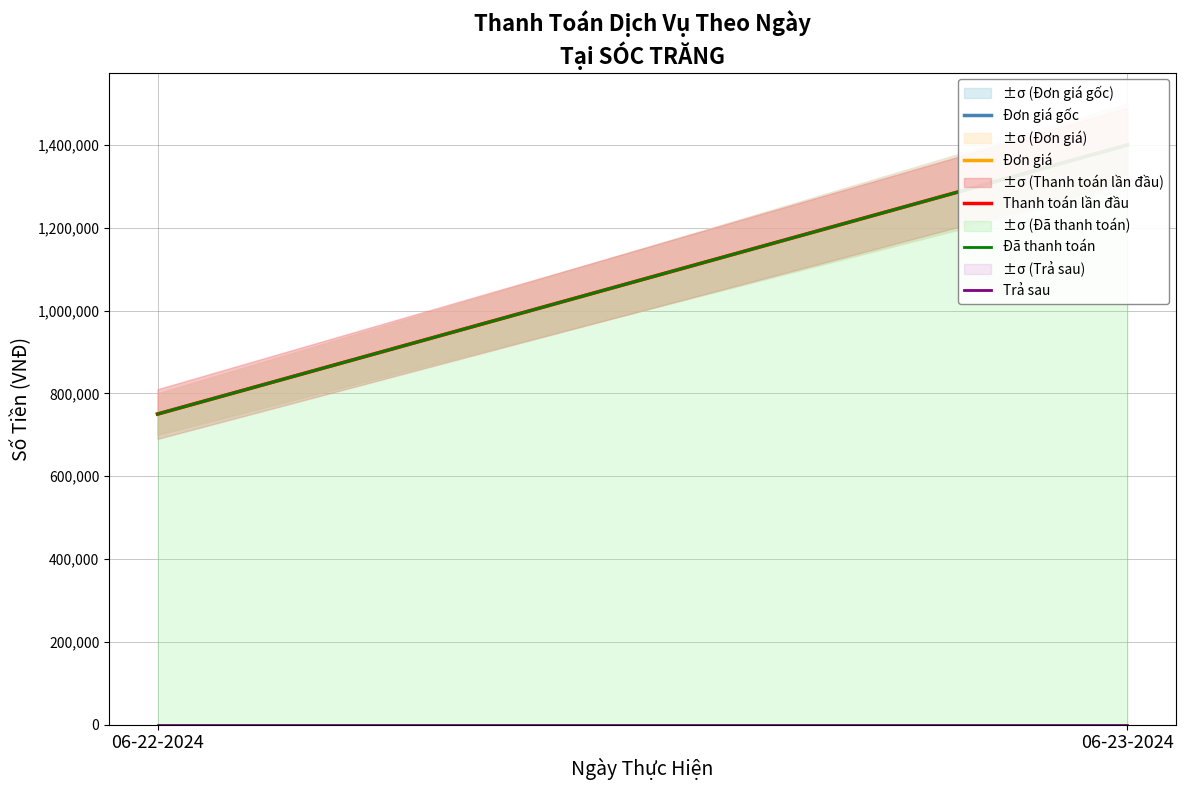

Which category has the lowest value across all series?

06-22-2024